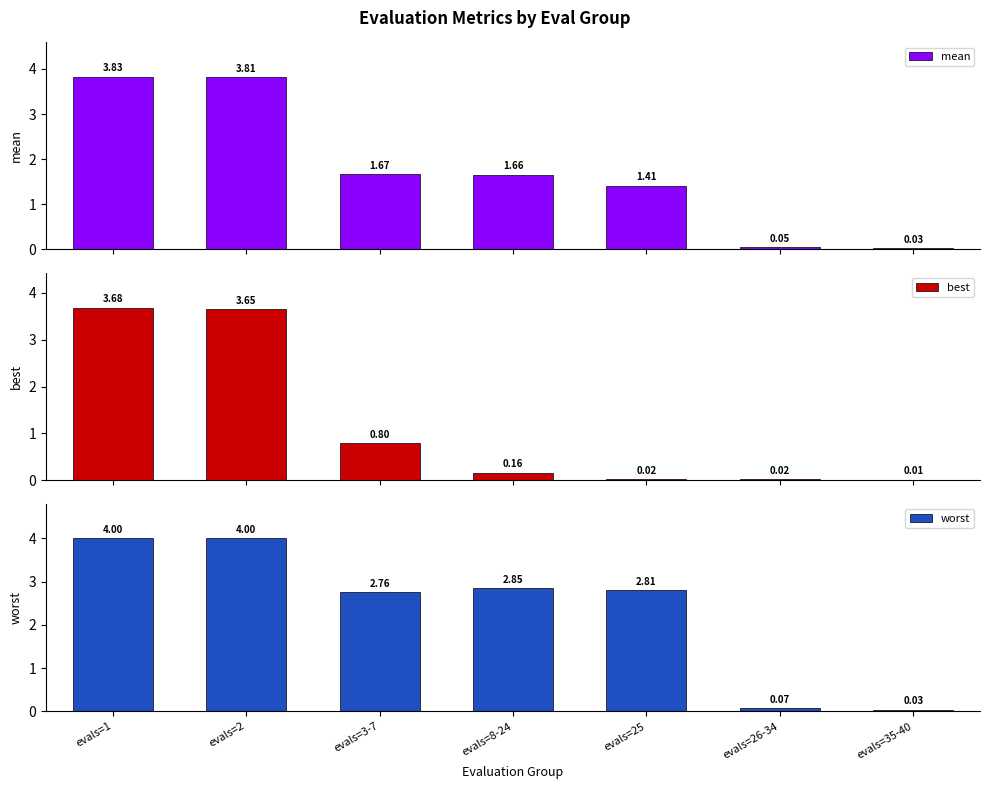

Which series has the largest range (max minus min)?

worst